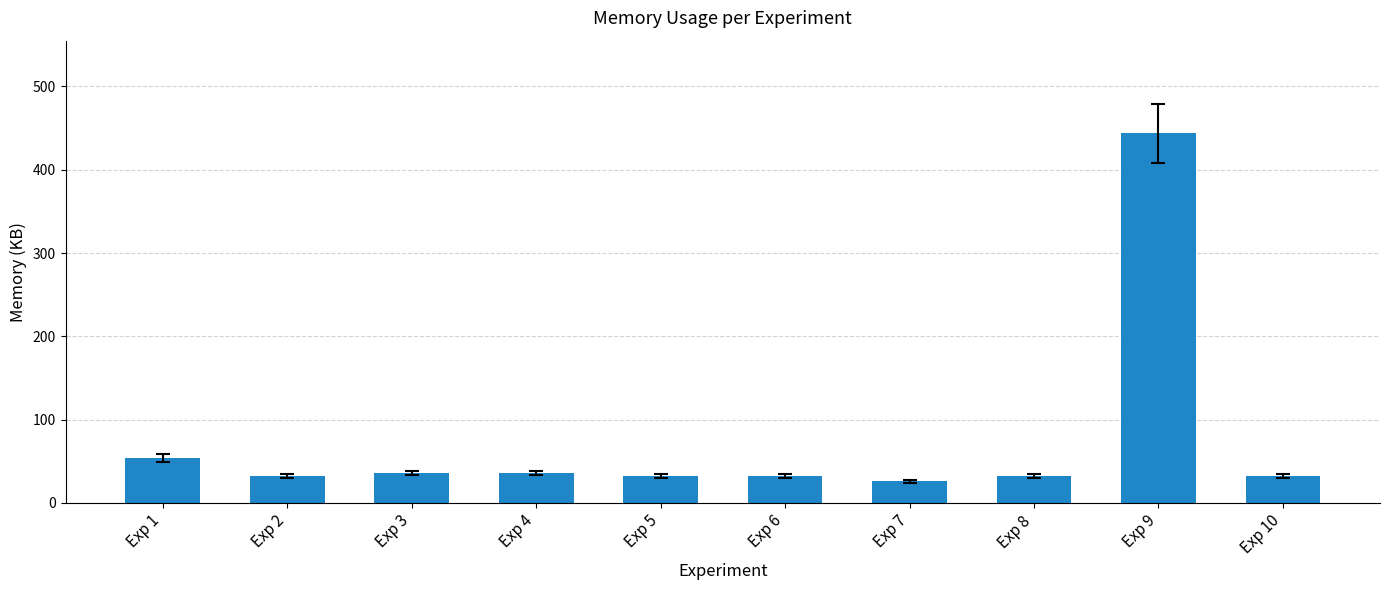

What is the average value?

76